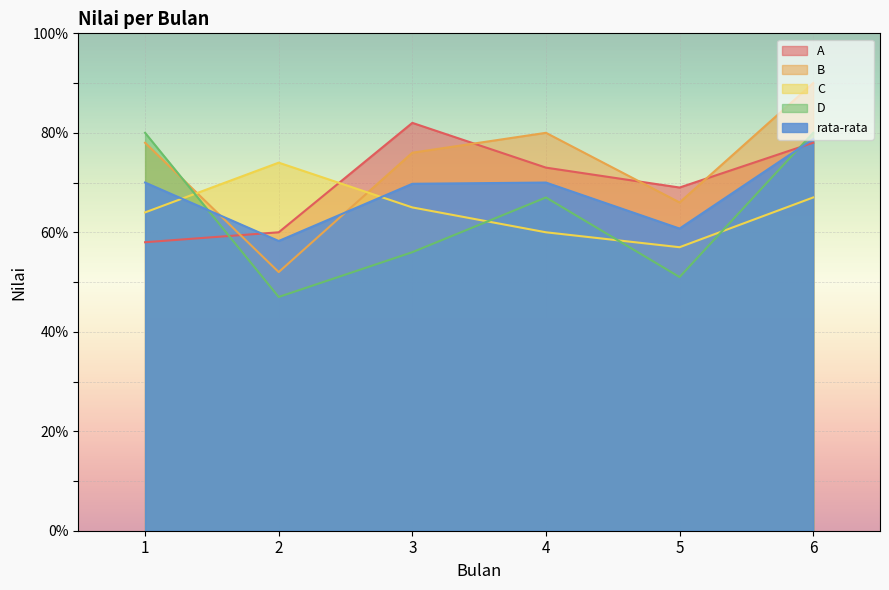

List the series in order of their peak value, lowest first.

C, rata-rata, D, A, B